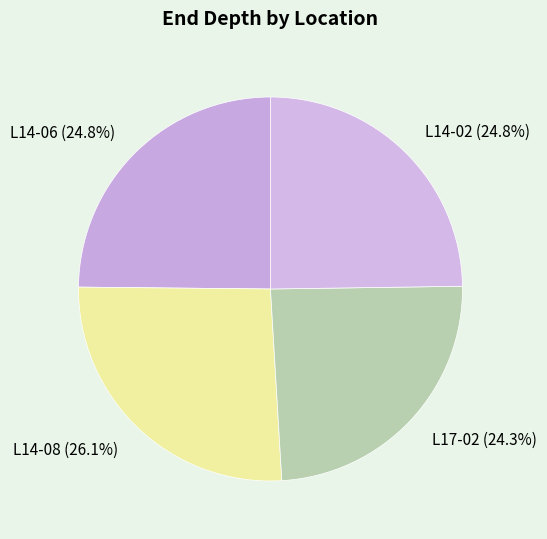

Which slice is the largest?

L14-08